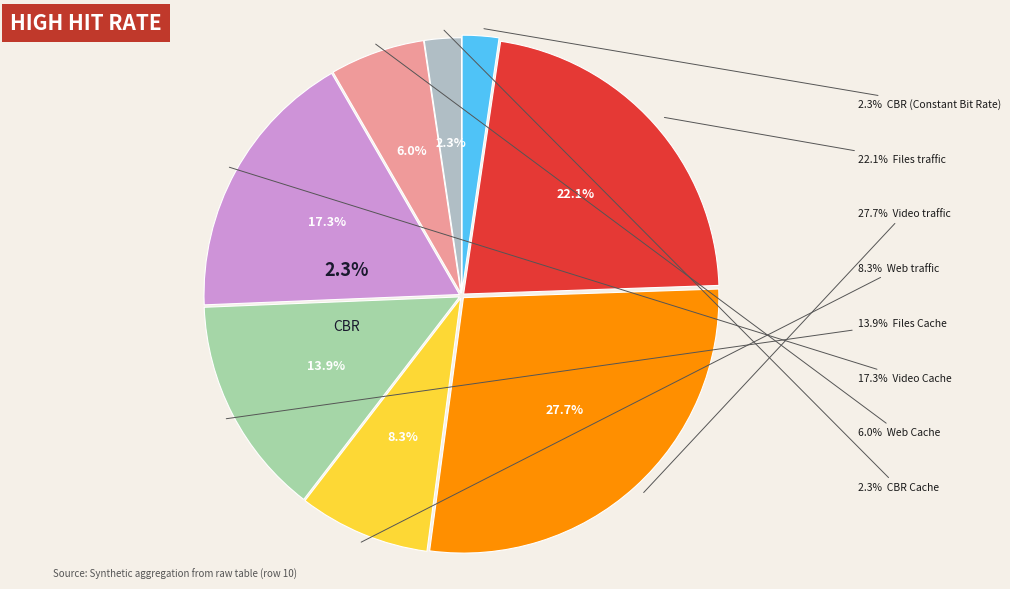

True or false: Web accounts for 8% of the total.

True